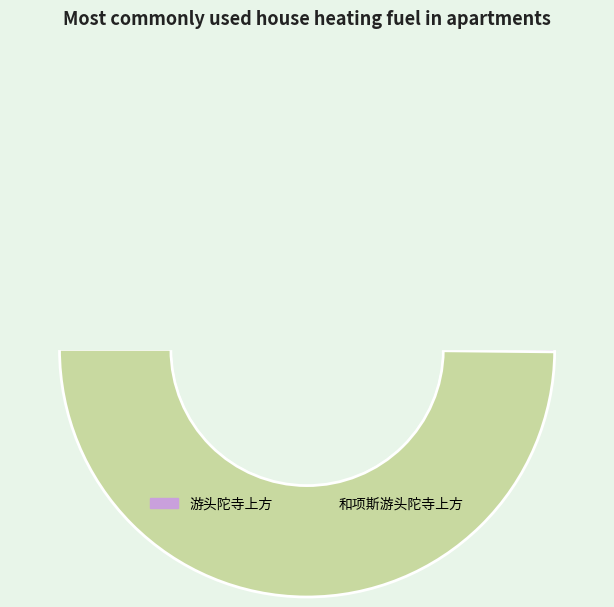

Between 游头陀寺上方 and 和项斯游头陀寺上方, which is larger?

游头陀寺上方